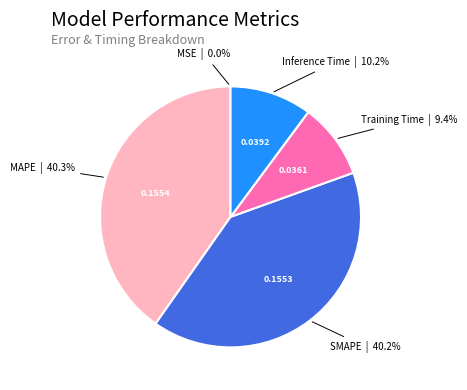

Is MAPE the majority of the pie?

No